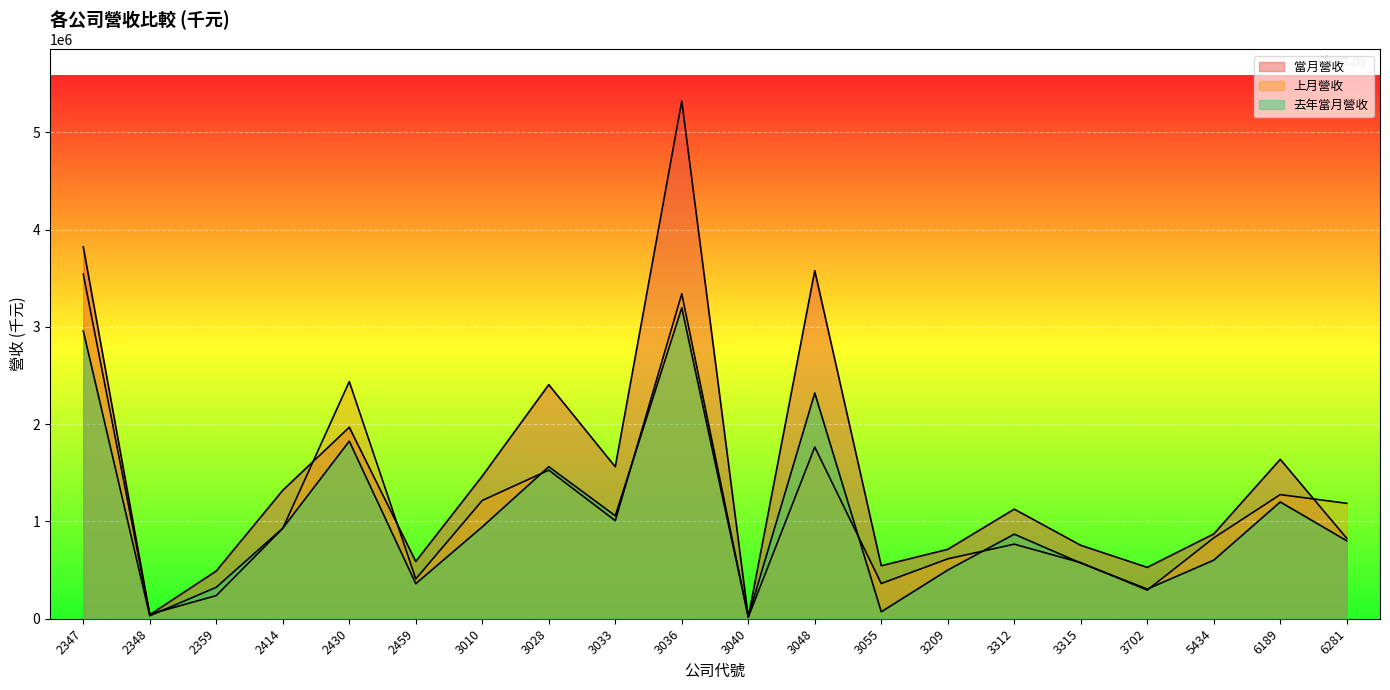

Which label corresponds to the largest value in the chart?

3036